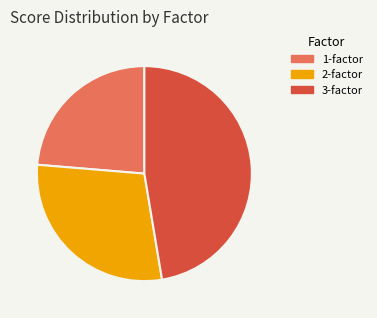

Do 1-factor and 2-factor together represent more than half of the pie?

Yes